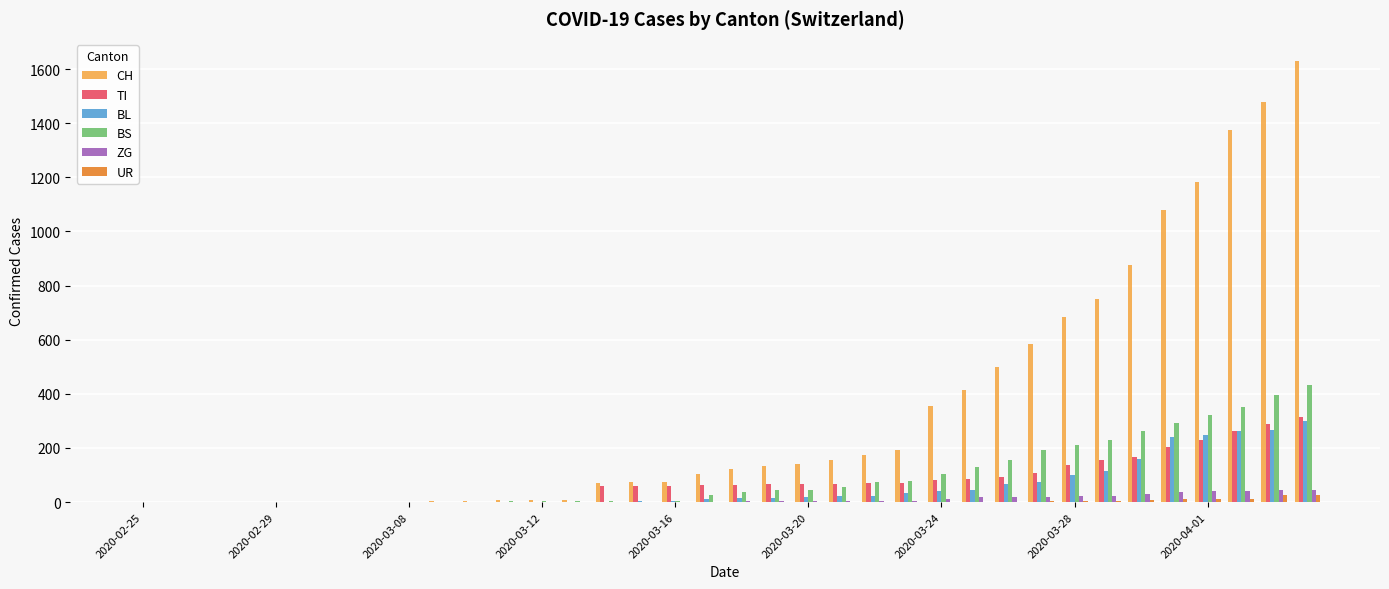

What is the greatest value displayed?

1630